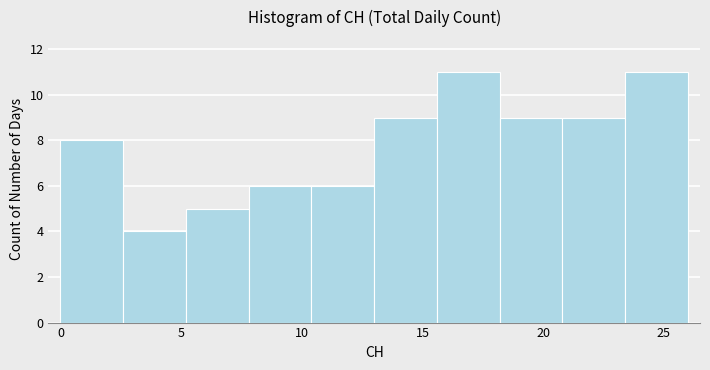

Reading left to right, transcribe this chart: for each bar, give the range it covers on the x-axis and its height. Neither the bar edges nor the heights are printed on the chart, so give them approximately, as read against the axes.

0.0 to 2.6: 8
2.6 to 5.2: 4
5.2 to 7.8: 5
7.8 to 10.4: 6
10.4 to 13.0: 6
13.0 to 15.6: 9
15.6 to 18.2: 11
18.2 to 20.8: 9
20.8 to 23.4: 9
23.4 to 26.0: 11